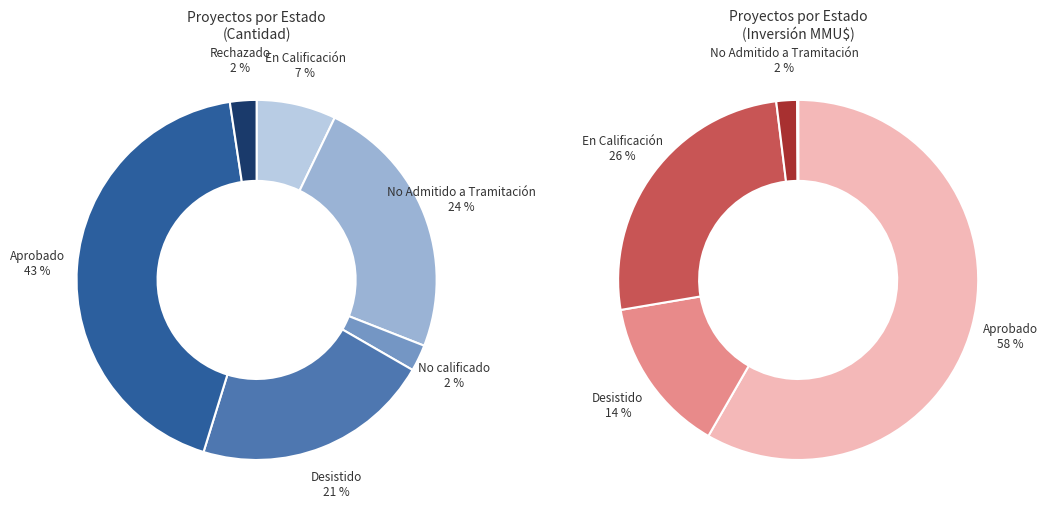

To the nearest percent, what portion does Rechazado represent?

2%